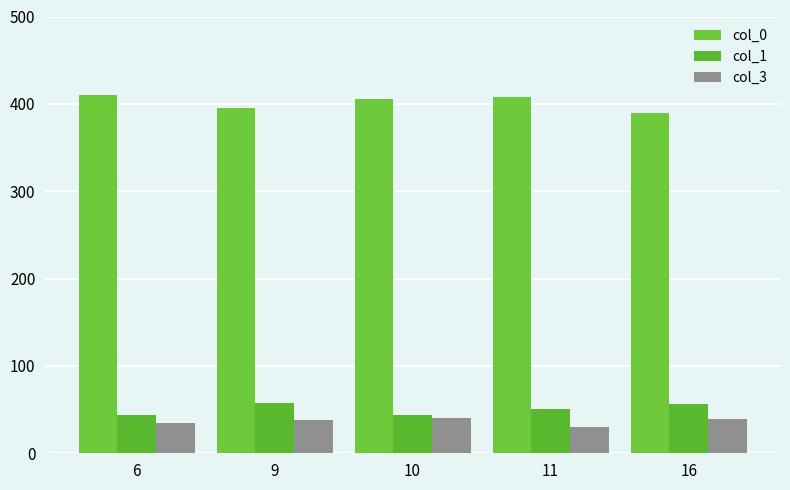

Reading right to left, list all the values displayed in this chart.

col_0: 390	408	406	395	410
col_1: 56	51	44	58	44
col_3: 39	30	40	38	35